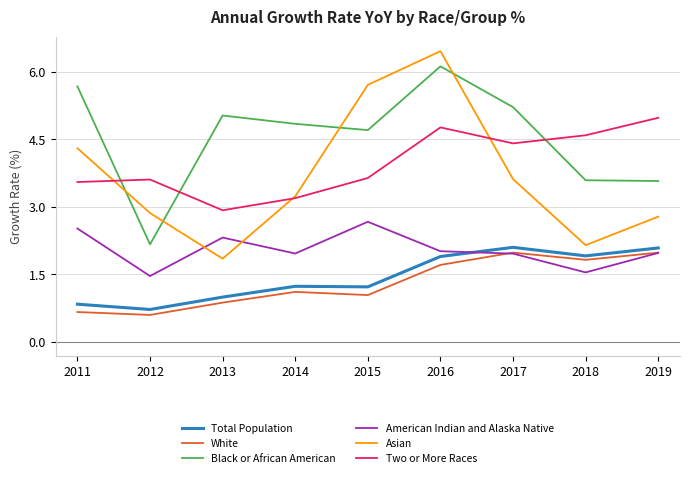

What is the lowest value of the Black or African American series?

2.2